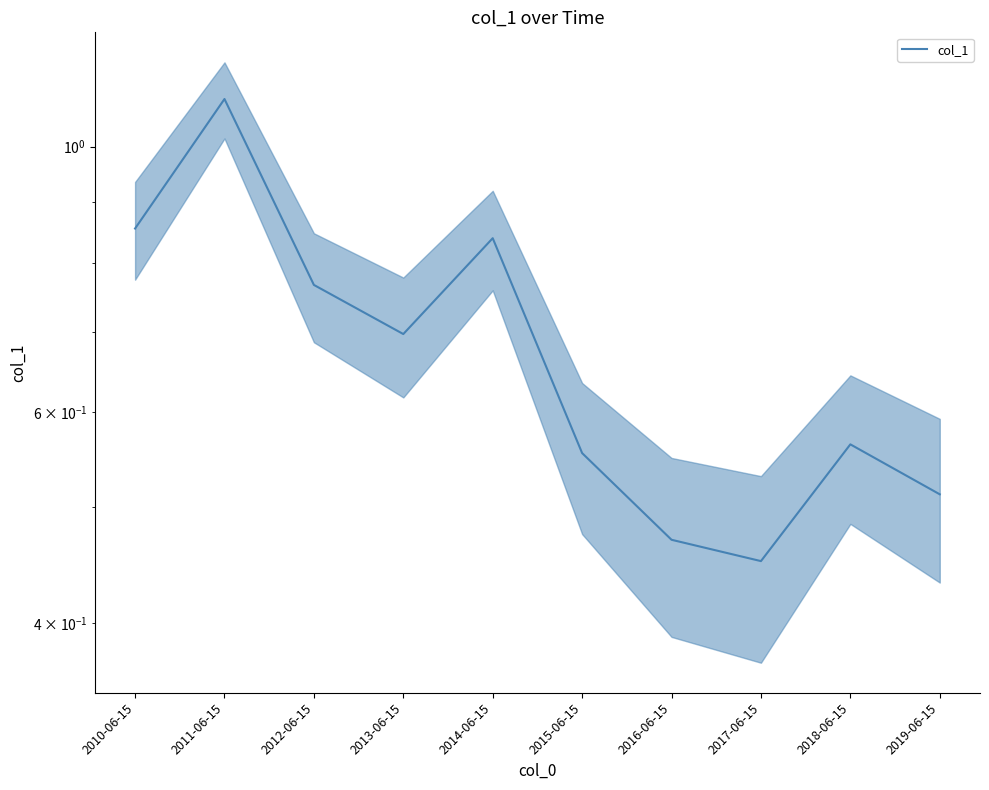

Which has a higher value, 2015-06-15 or 2019-06-15?

2015-06-15